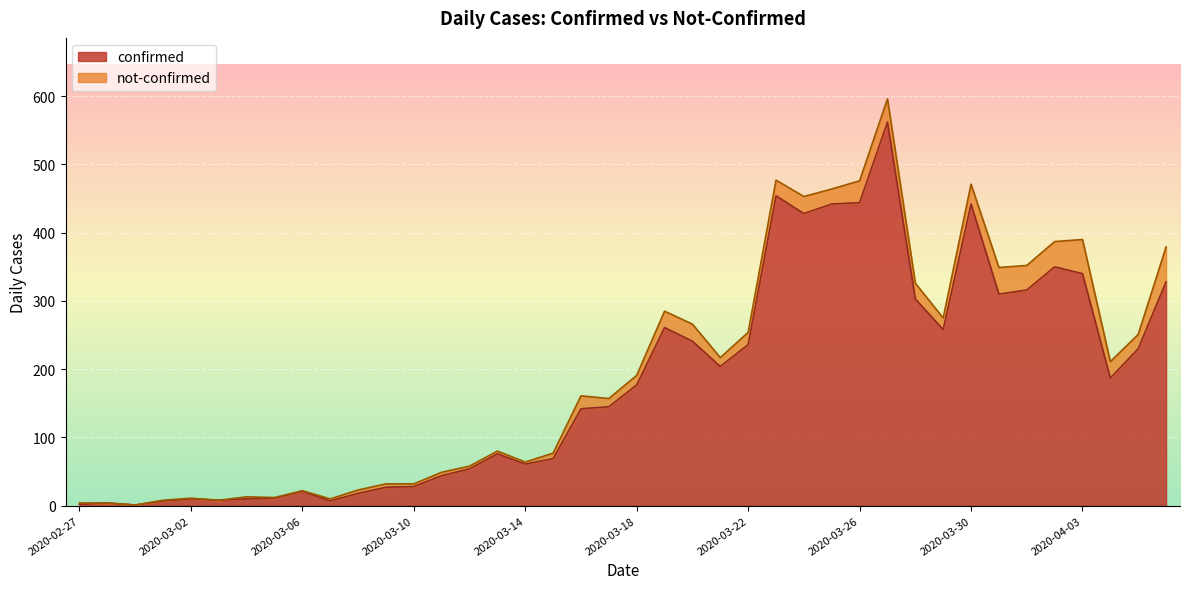

Where does the data first go above 177?

2020-03-19